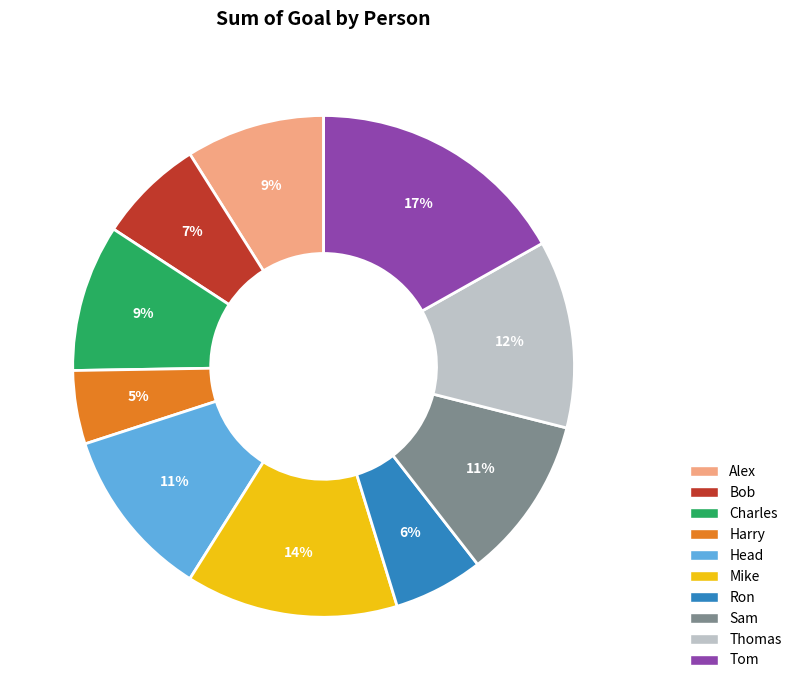

Is the sum of Sam and Alex greater than half?

No